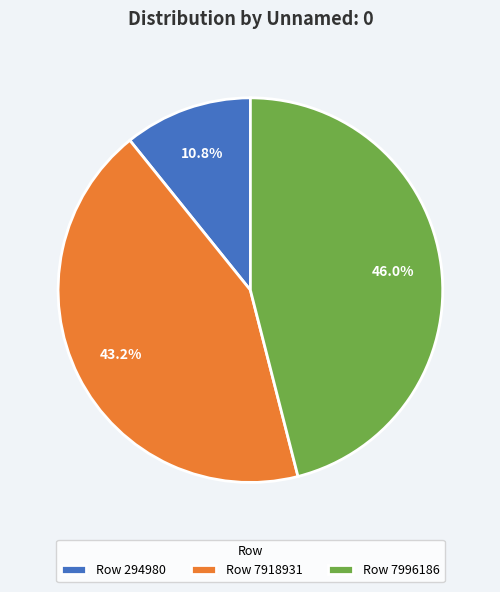

Which has a higher value, Row 7996186 or Row 294980?

Row 7996186